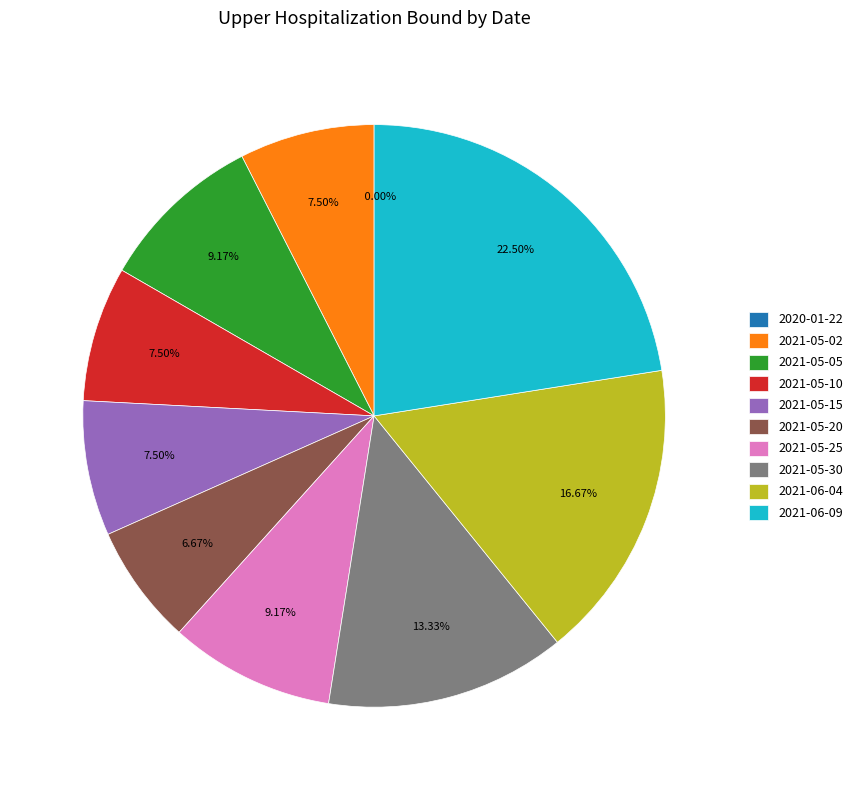

Which category has the smallest portion of the pie?

2020-01-22